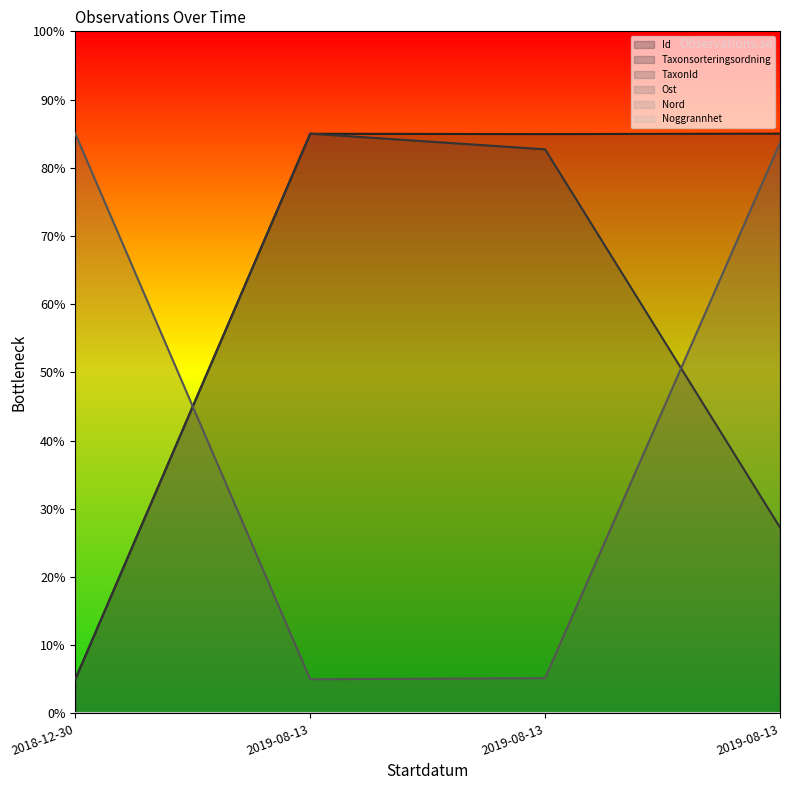

At which category does Id reach its first local valley?

2019-08-13